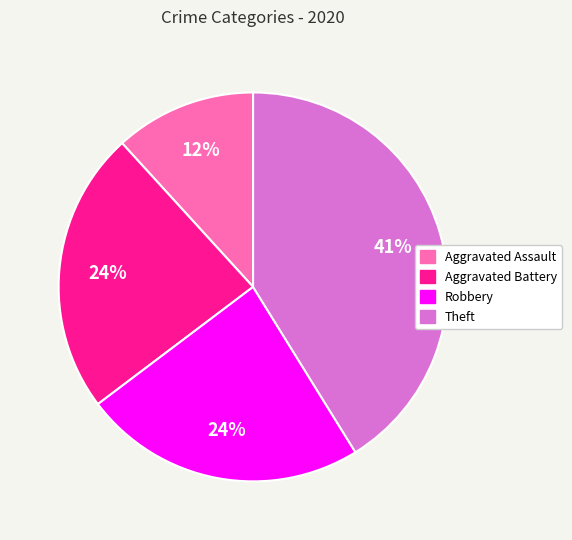

Is it true that Theft is 41% of the pie?

True